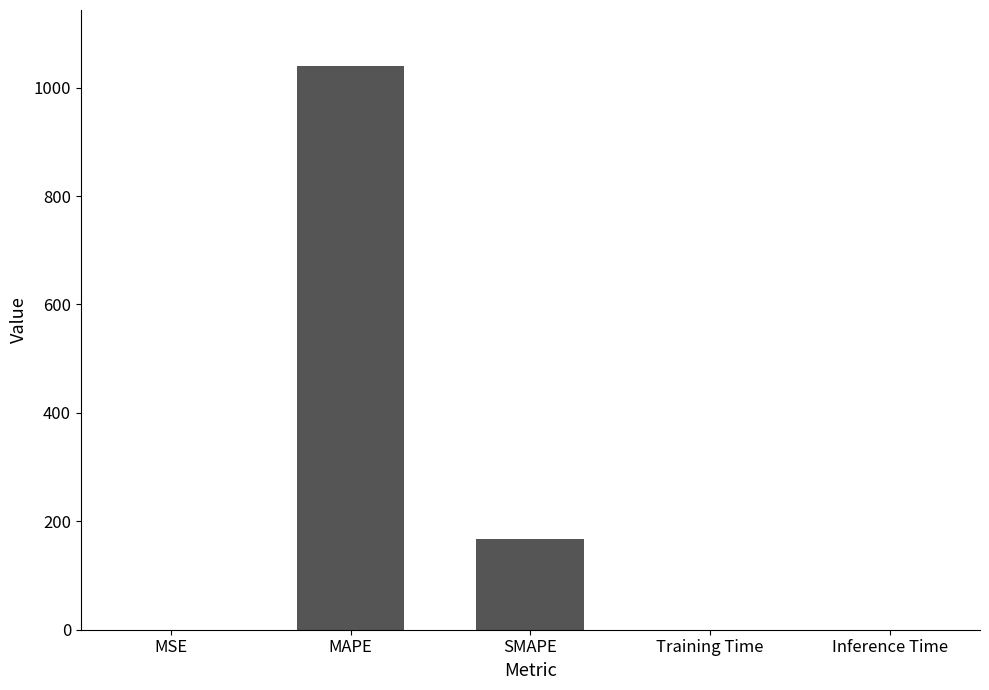

Which has a higher value, SMAPE or Training Time?

SMAPE